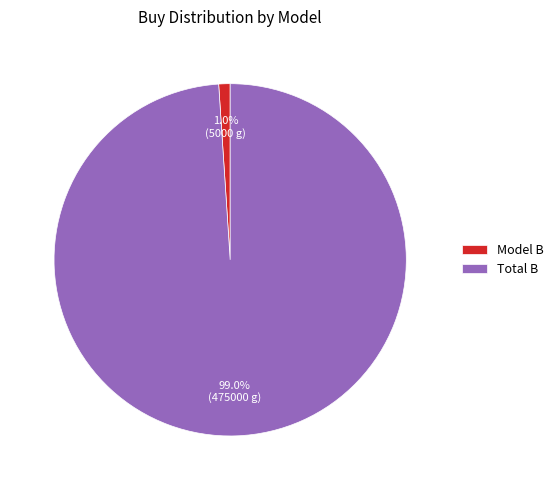

What is the largest slice in the pie chart?

Total B